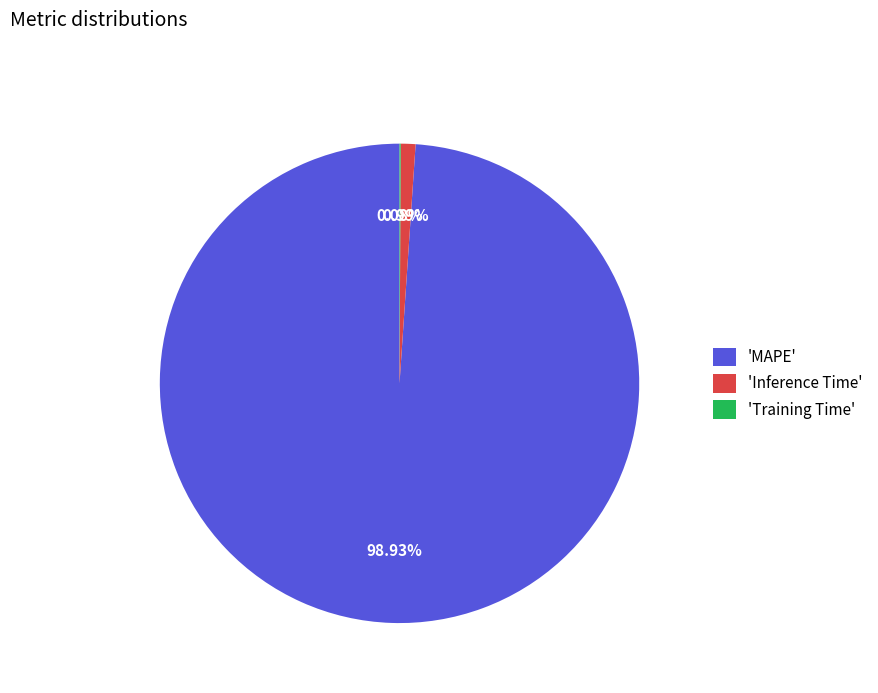

To the nearest percent, what is the average slice percentage?

33%